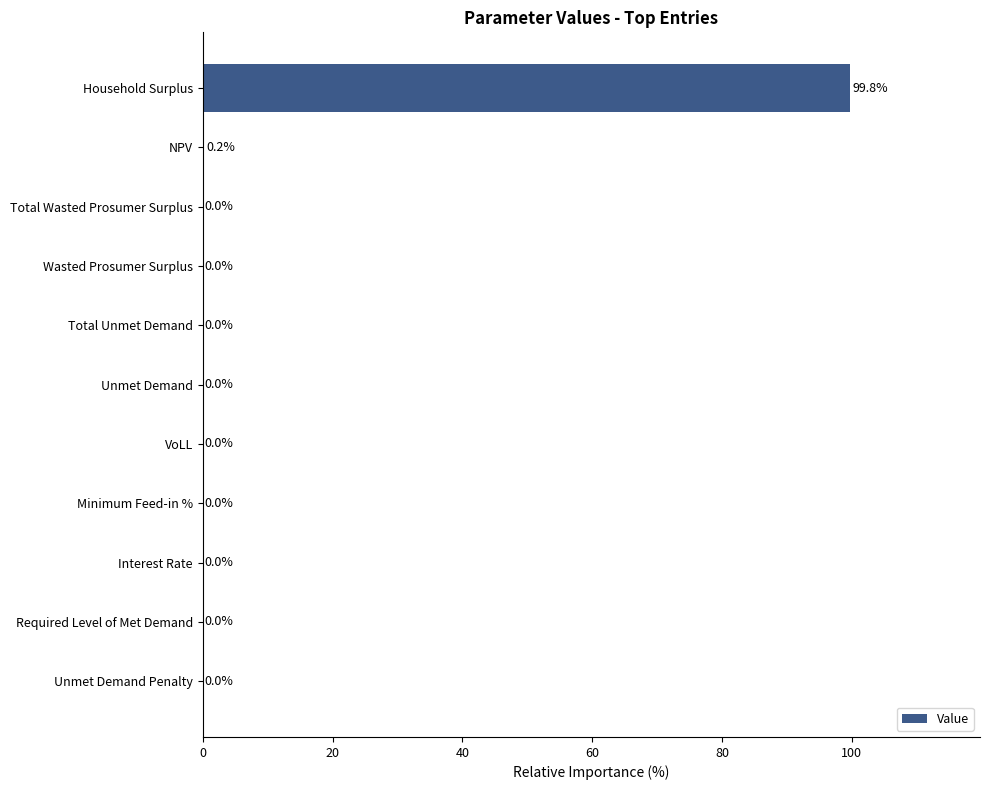

At which label is the value closest to 49?

NPV